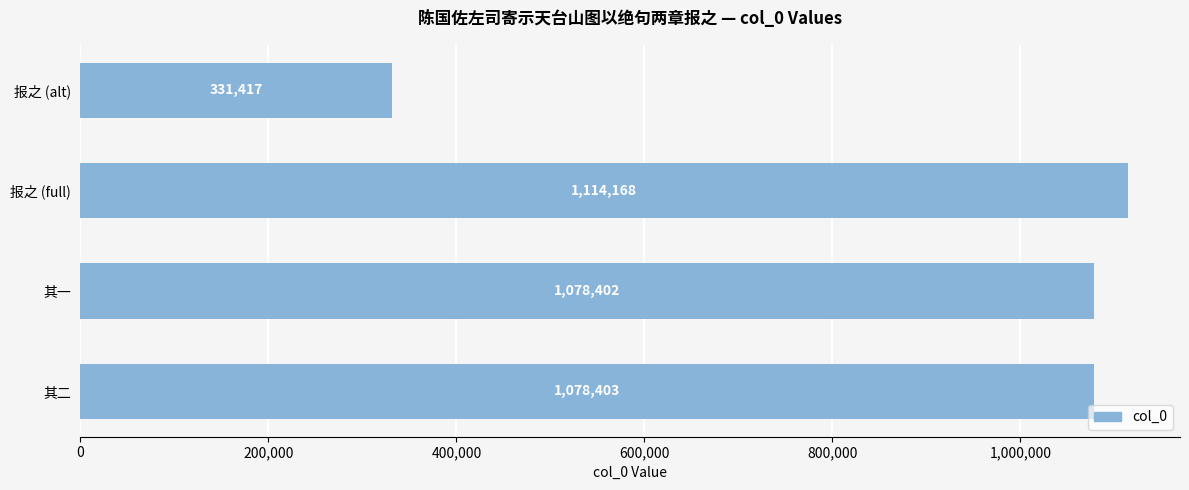

The value at 其二 is 1078403. True or false?

True